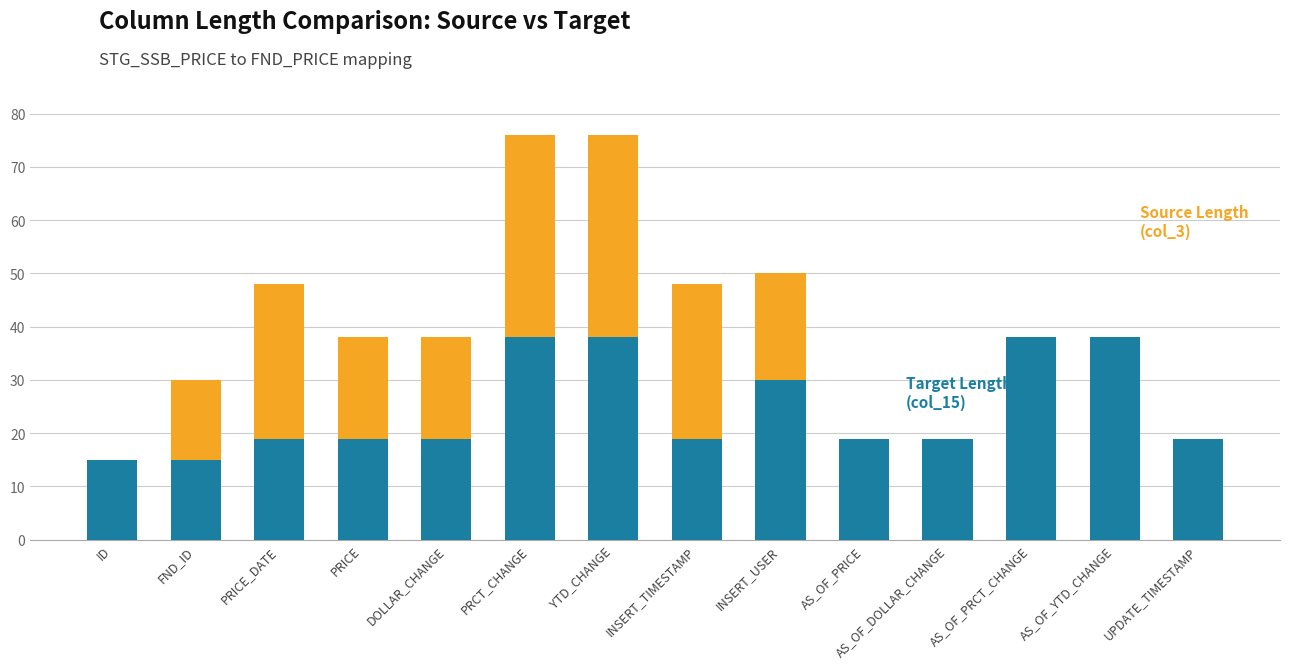

What is the total value across all series at PRCT_CHANGE?

76